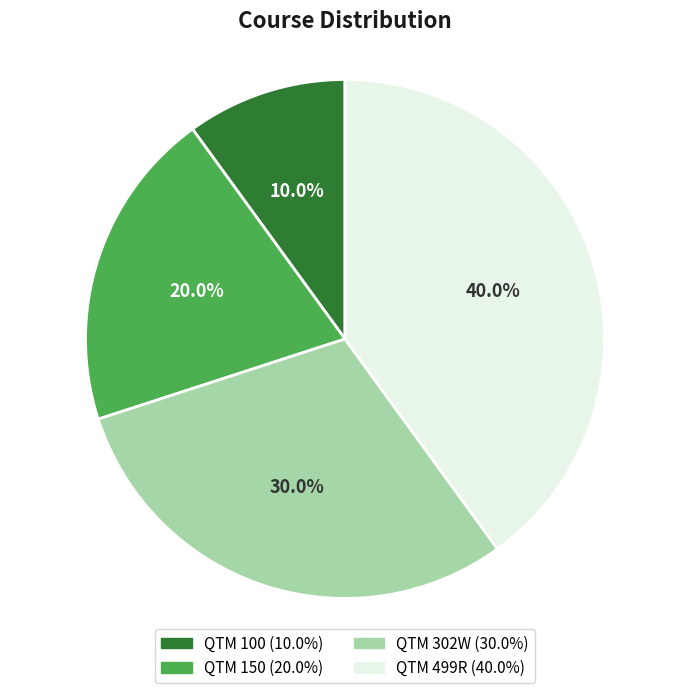

How much of the chart is everything except QTM 150?

80.0%